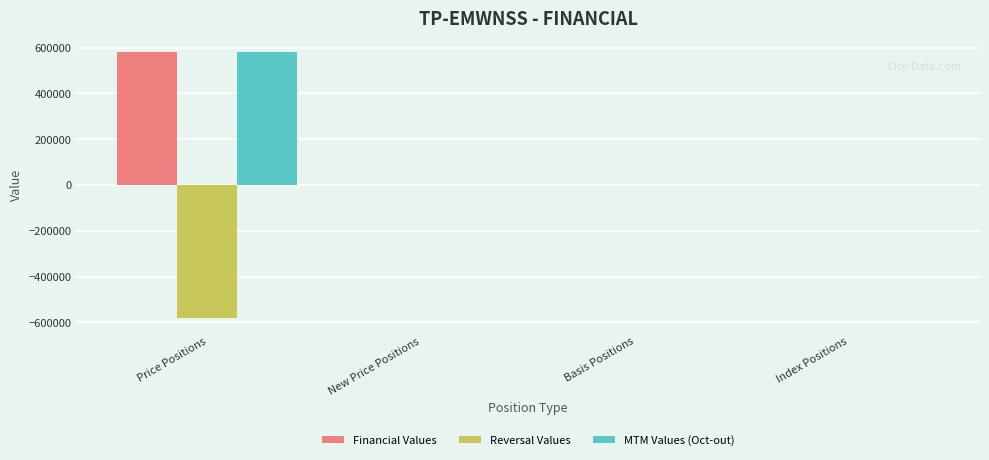

What is the sum of all Financial Values values?

581949.3